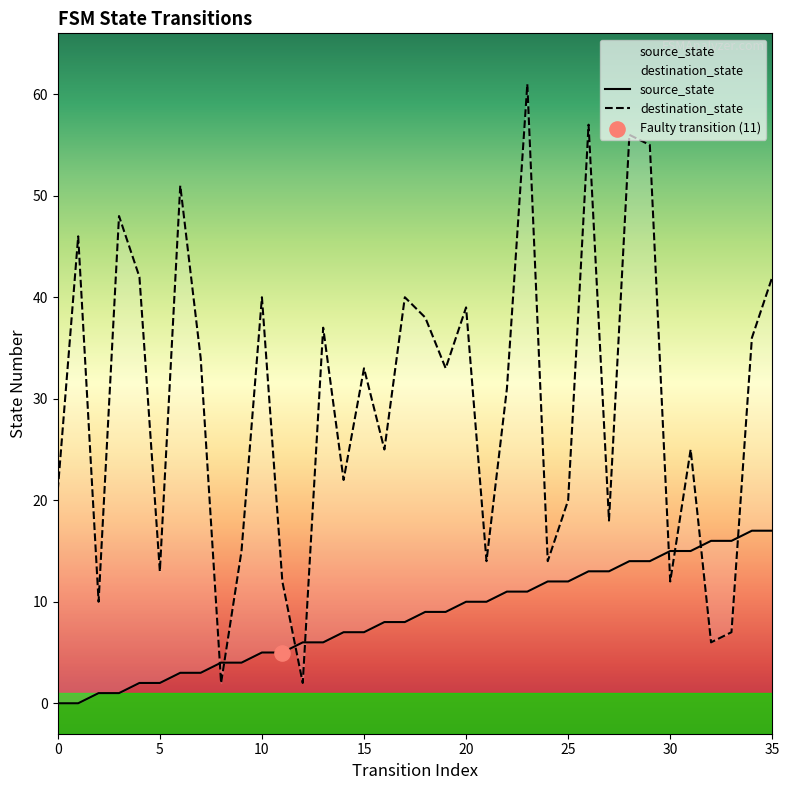

Is the value of source_state at 16 greater than the value of destination_state at 34?

No